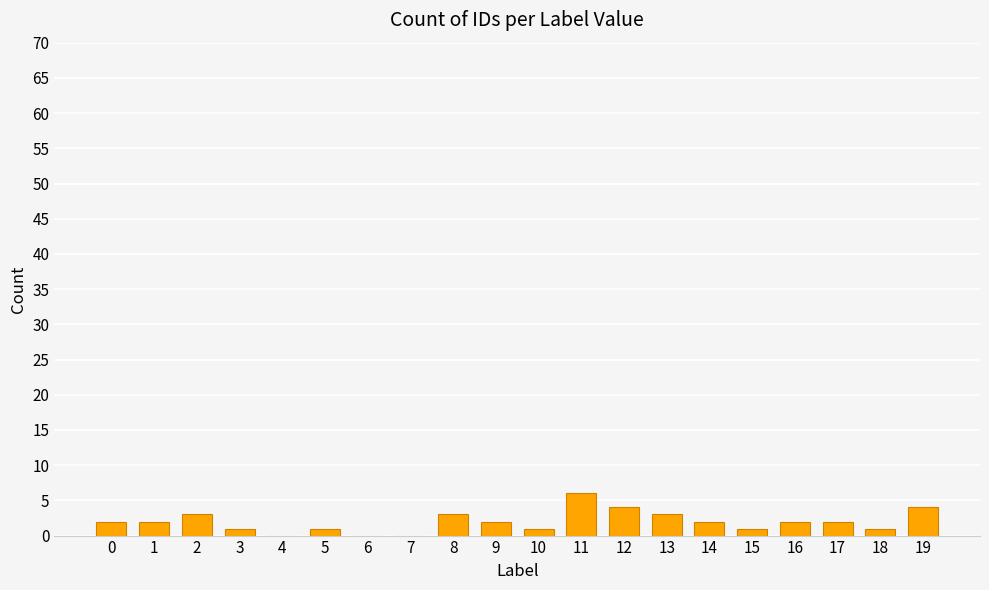

The chart shows a value of 3 at 8. True or false?

True